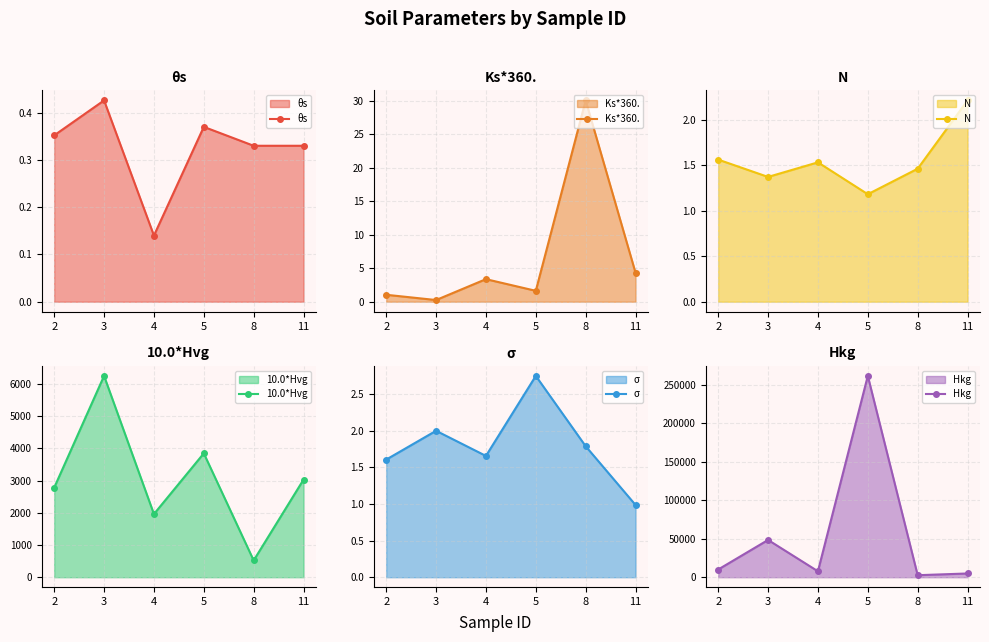

How many interior local valleys does the Hkg series have?

2